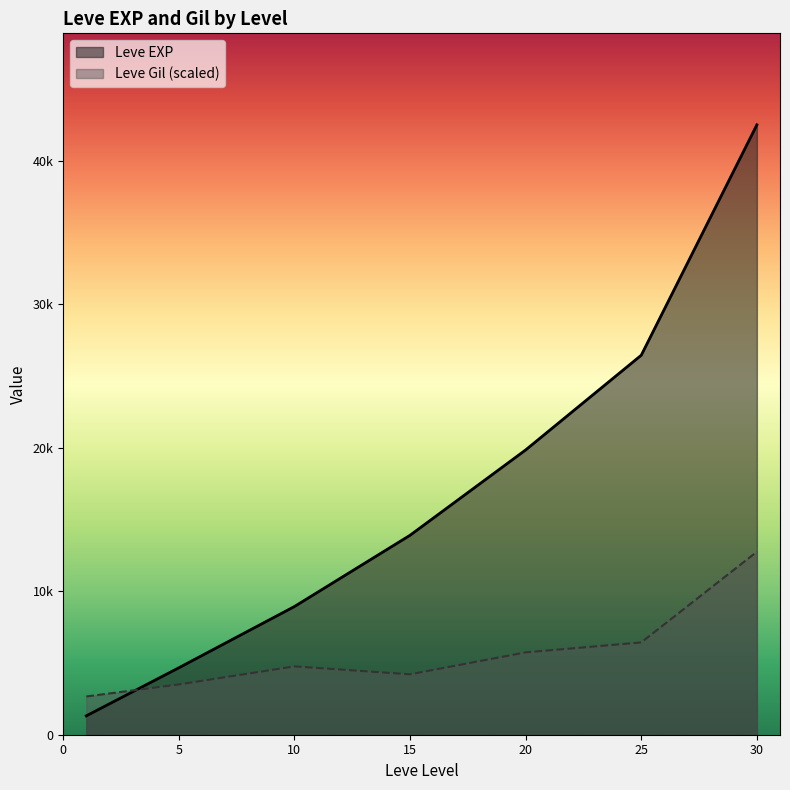

At which label is Leve Gil closest to 408?

25